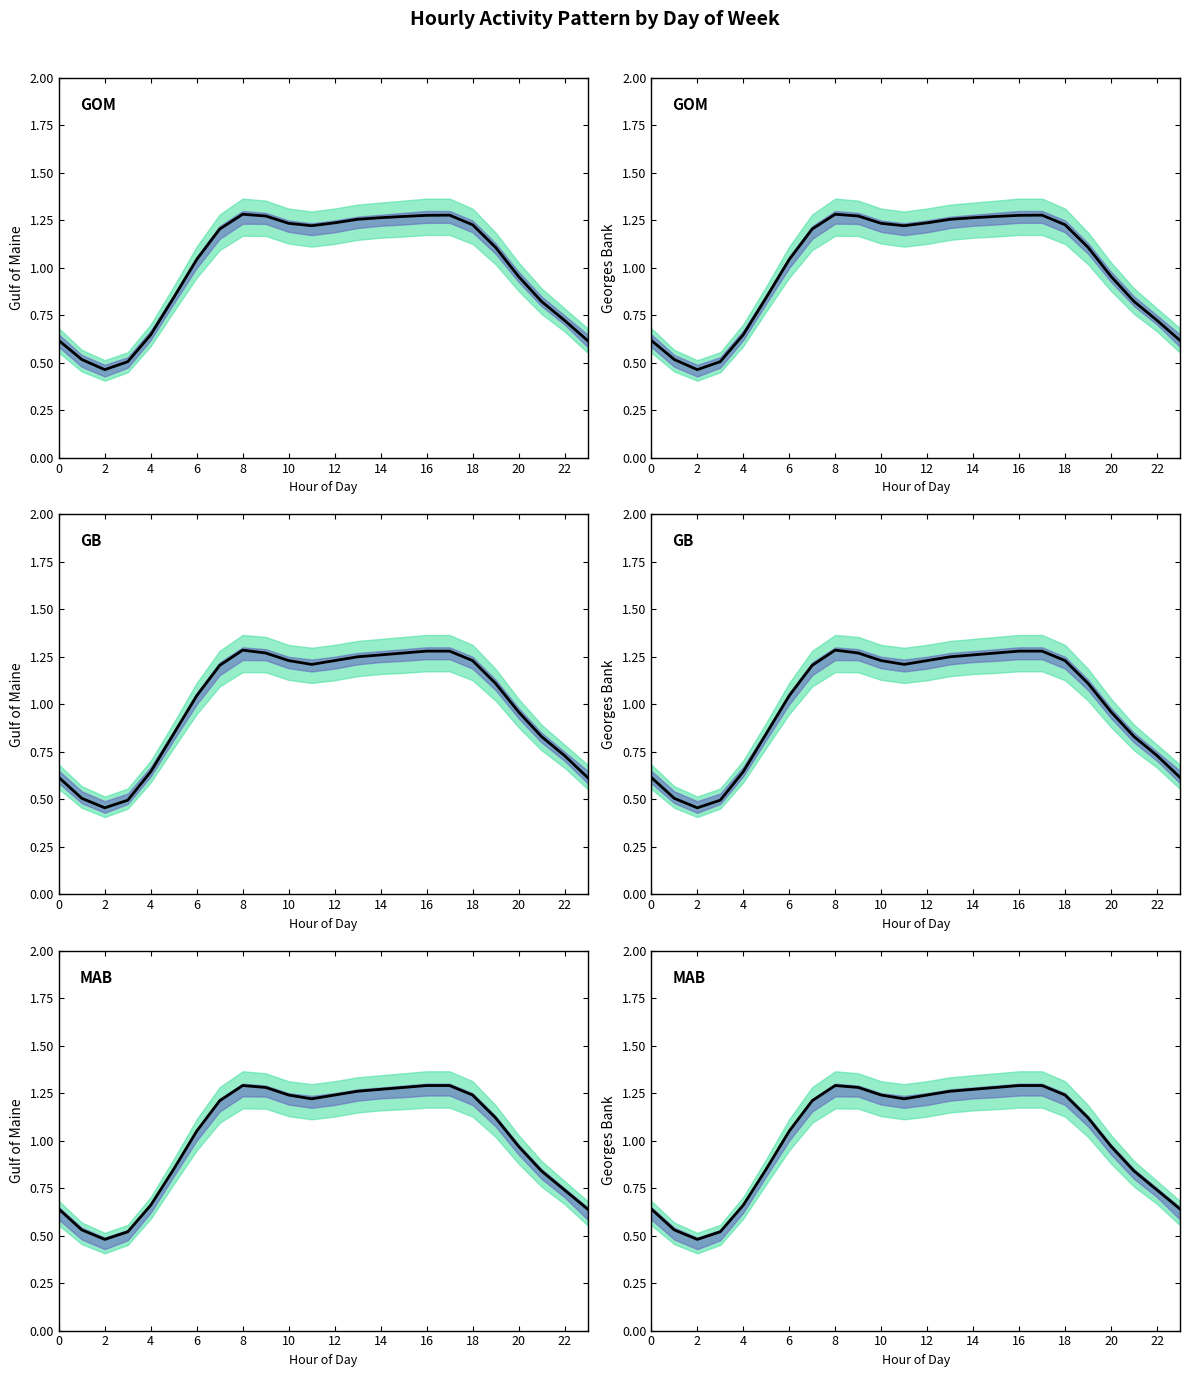

Count the number of categories in the chart.

24